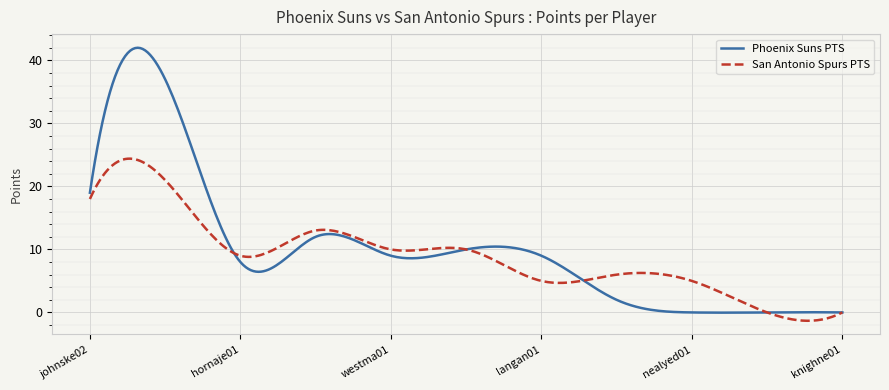

Is this an area chart (filled region under the line)?

No